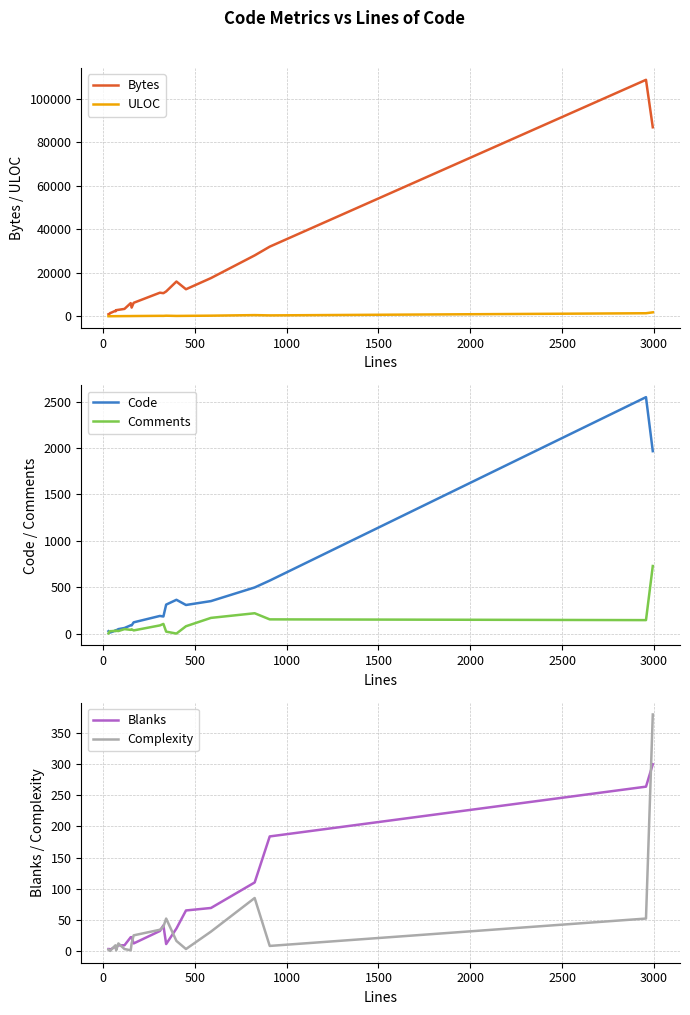

What is the highest value of the Blanks series?

300